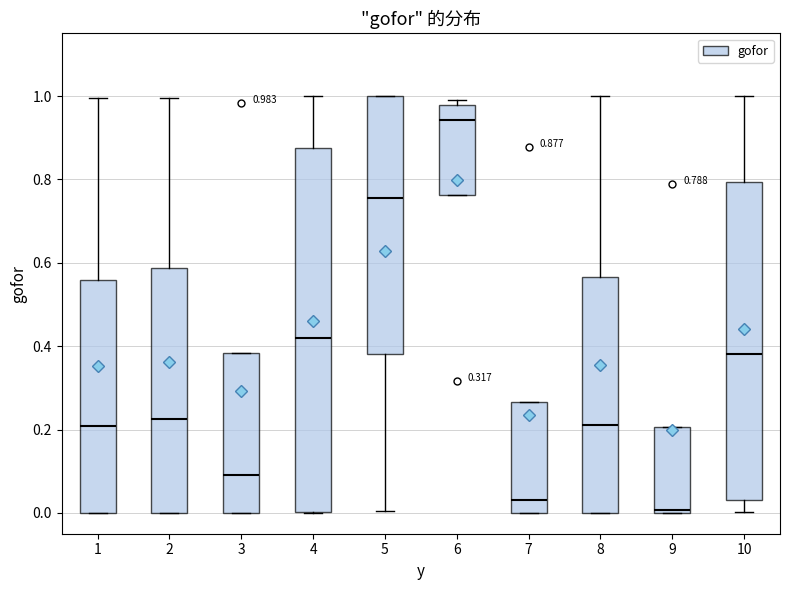

Which box is the tallest, from its lower edge to its upper edge?

4